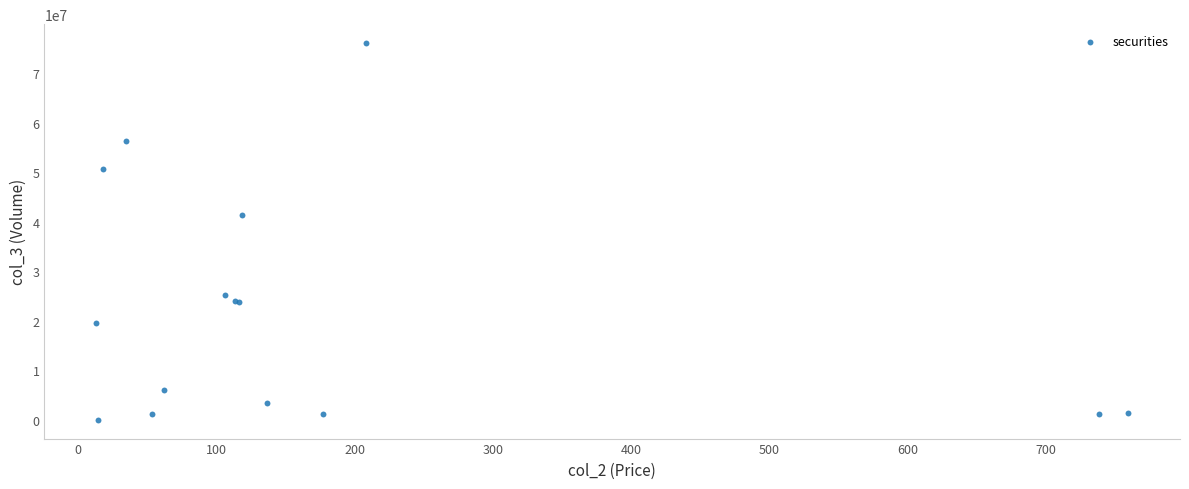

What Y value in the scatter plot is closest to 38046916?

41271032